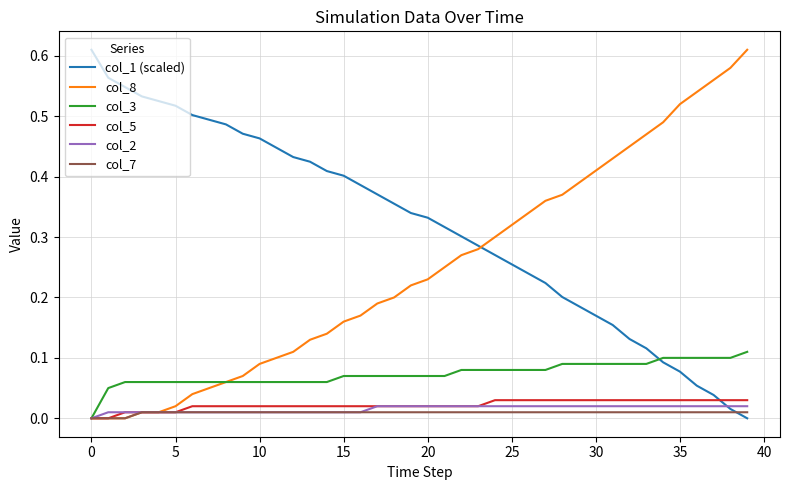

Which series has the largest total across all categories?

col_1 (scaled)